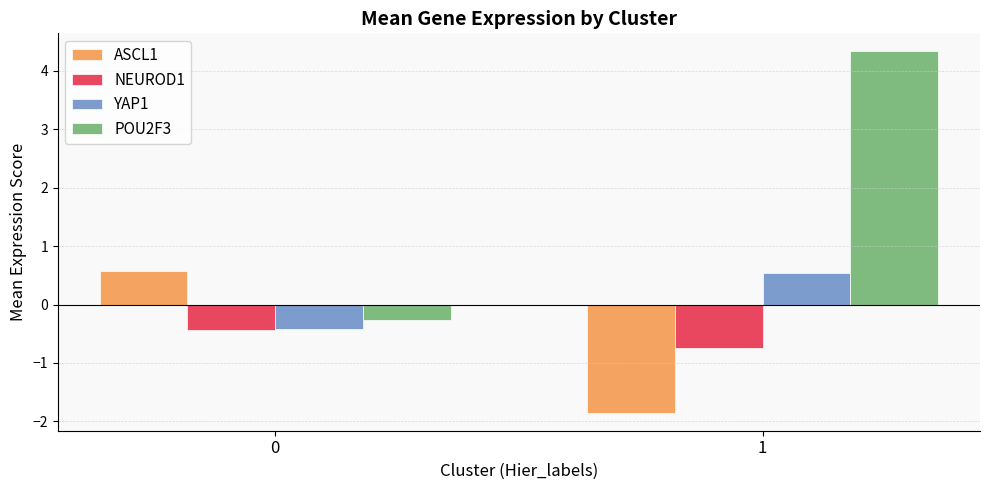

How many bars are there in each group?

4